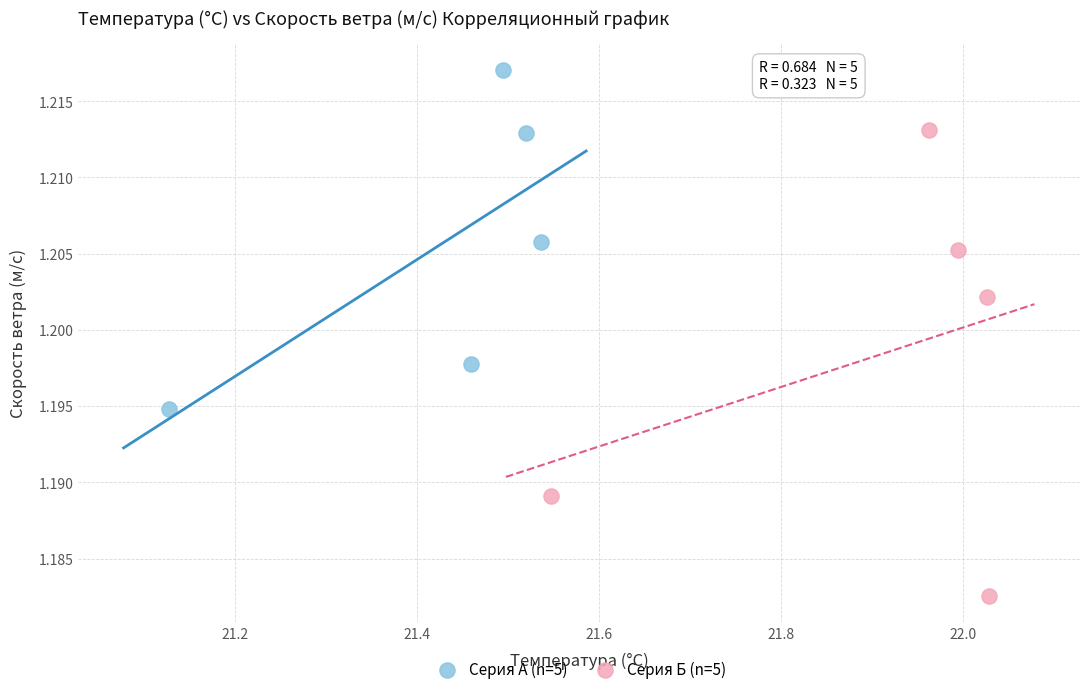

What are all the series names shown in the legend?

Серия А (n=5), Серия Б (n=5)